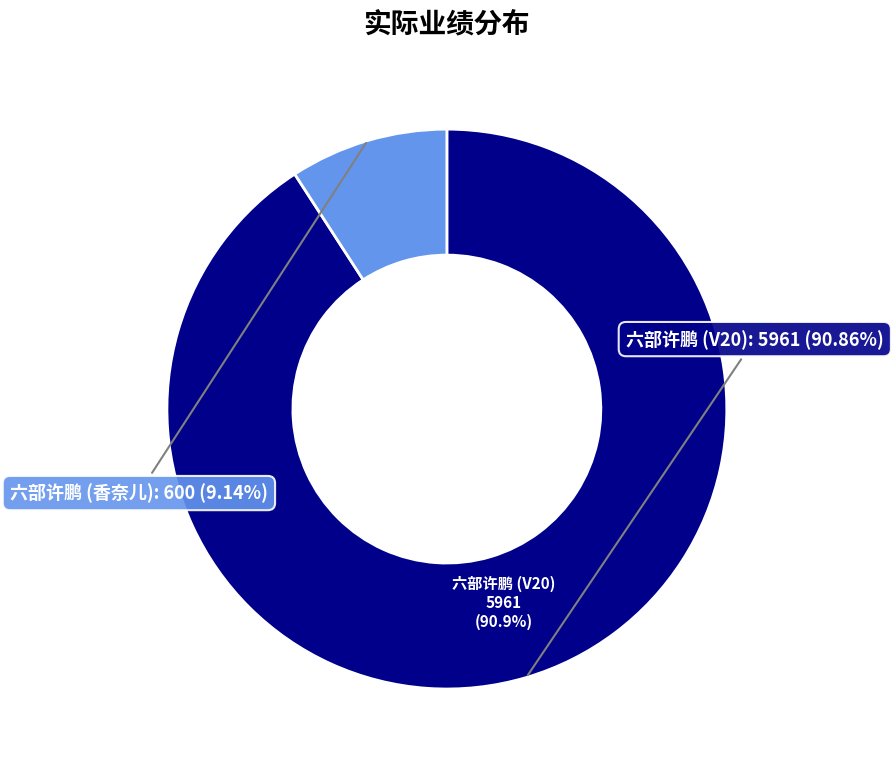

The 六部许鹏 (香奈儿) slice represents 3% of the pie. True or false?

False